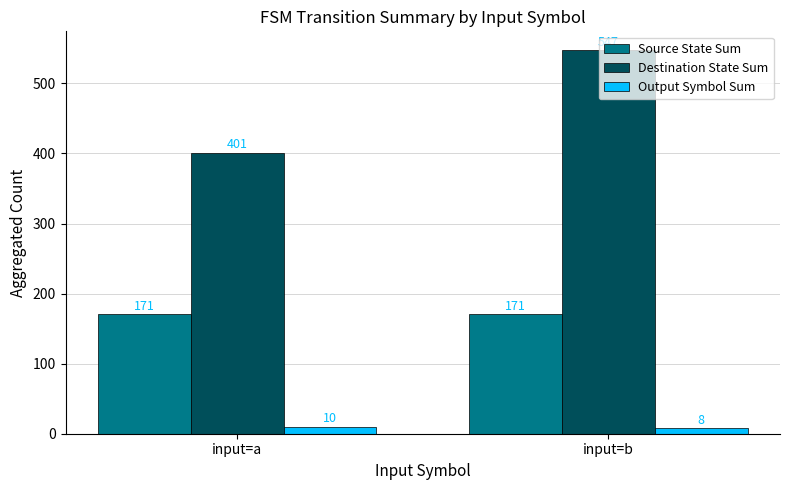

What is the lowest value of the Source State Sum series?

171